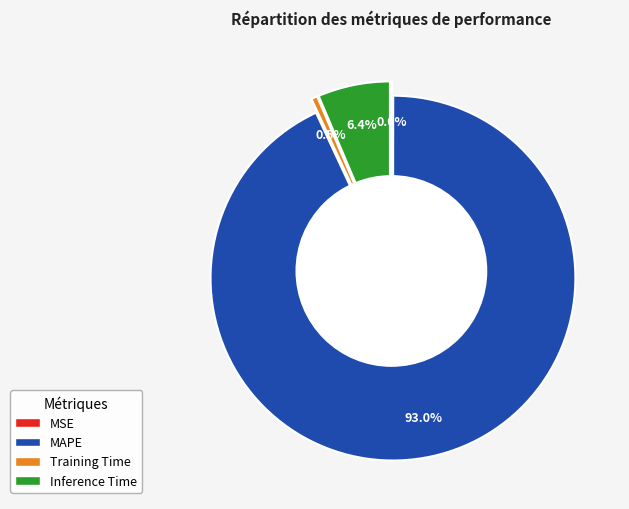

How many segments does this pie chart have?

4